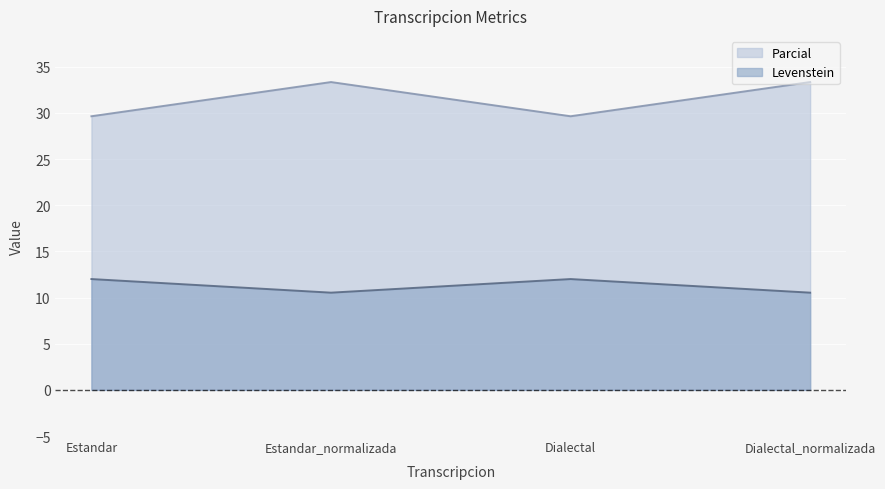

Which category has the lowest value in the Parcial series?

Estandar_normalizada